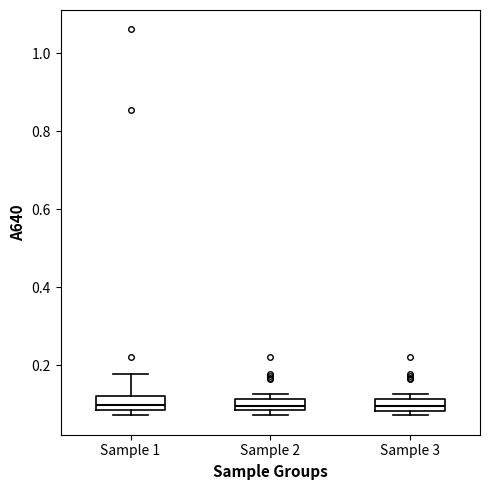

Where is the upper edge of the box for Sample 2 on the y-axis? The values are not printed on the chart, so give them approximately, as read against the axis.

0.12